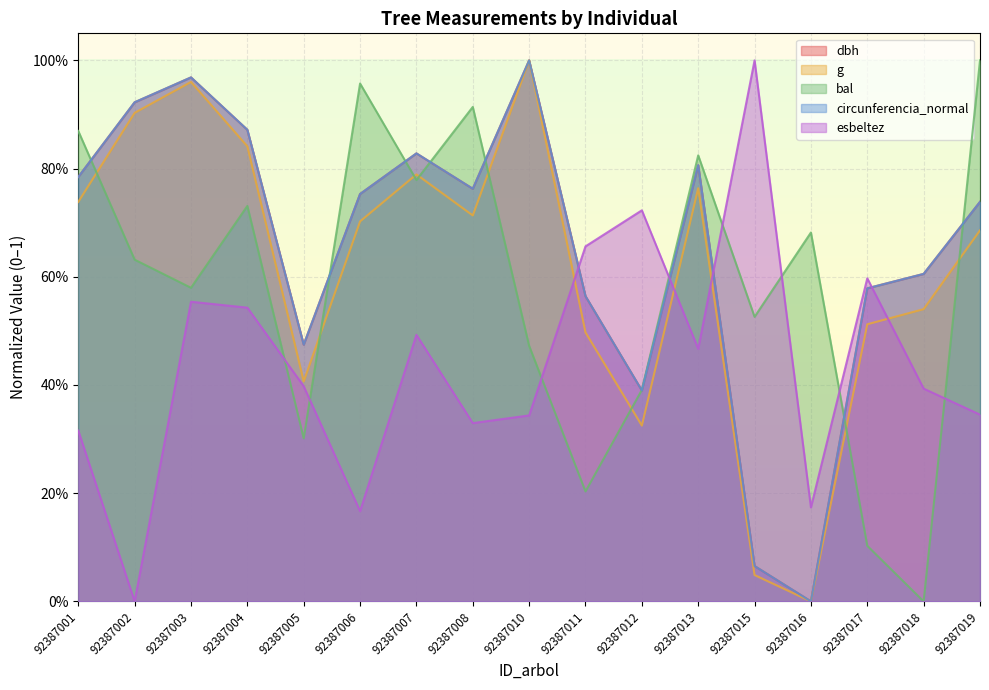

How many interior local valleys does the bal series have?

6